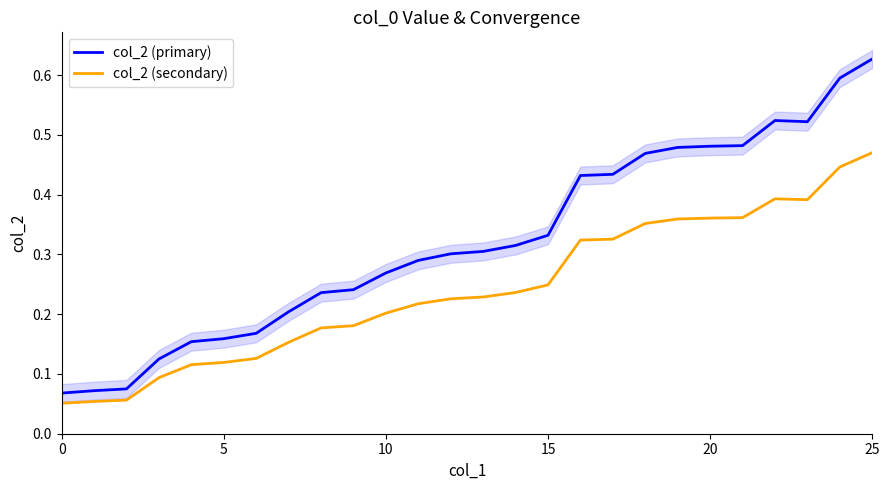

What is the spread (max minus min) of values at 7?

0.1